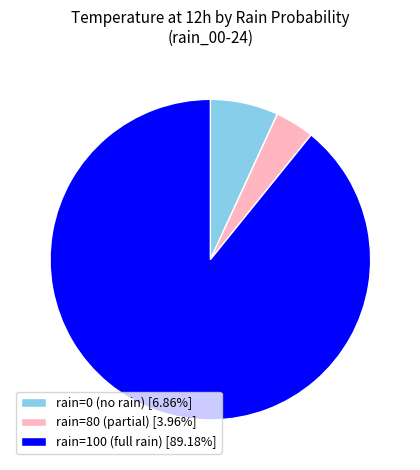

Is there any slice that represents more than half of the pie?

Yes